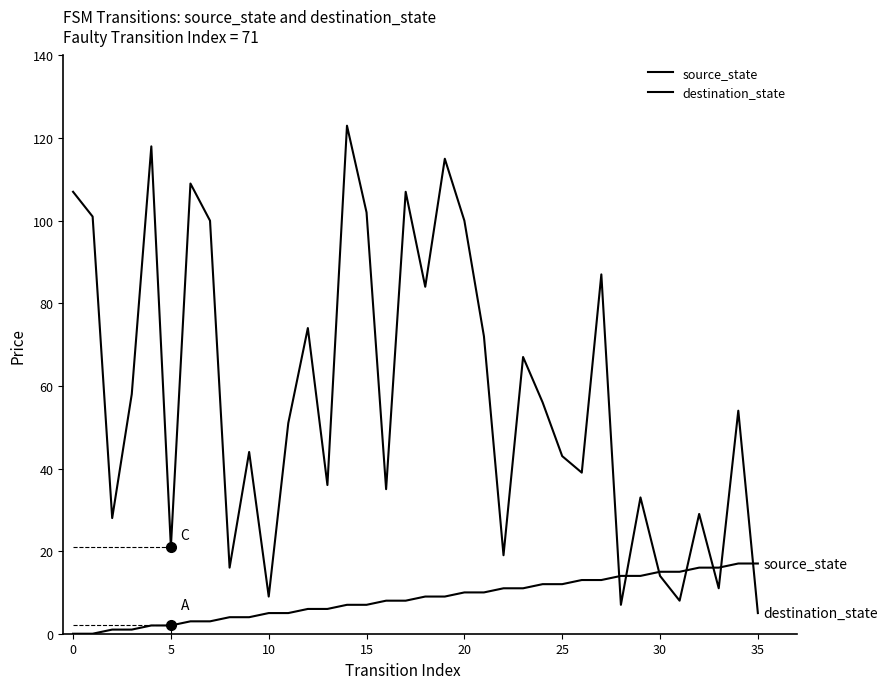

Does the chart display data point markers on the line(s)?

No